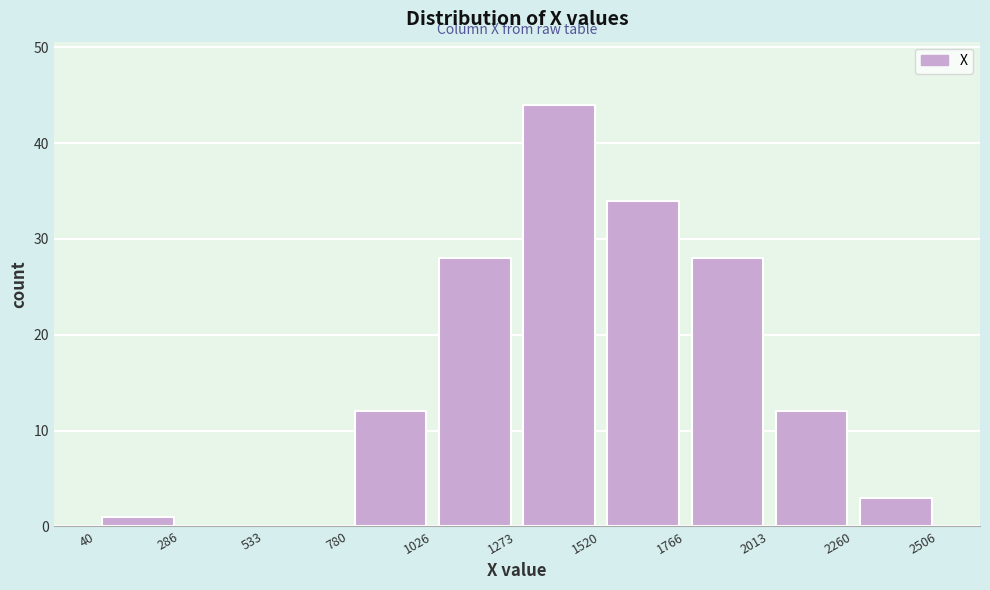

Reading left to right, list every bar in this chart as the range it spans on the x-axis followed by its height. The values are not printed on the chart, so give them approximately, as read against the axis.

40 to 286: 1
286 to 533: 0
533 to 780: 0
780 to 1026: 12
1026 to 1273: 28
1273 to 1520: 44
1520 to 1766: 34
1766 to 2013: 28
2013 to 2260: 12
2260 to 2506: 3